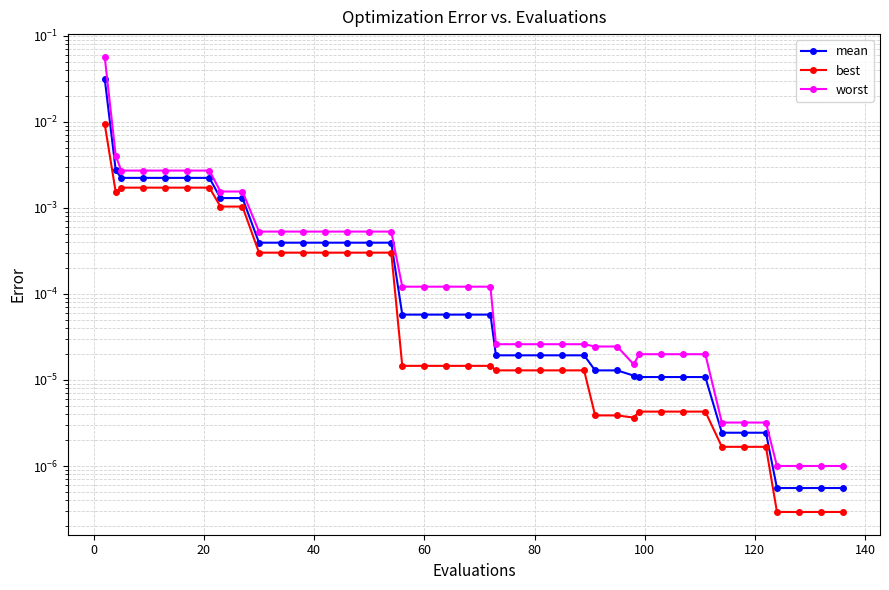

True or false: worst and mean cross at least once.

False